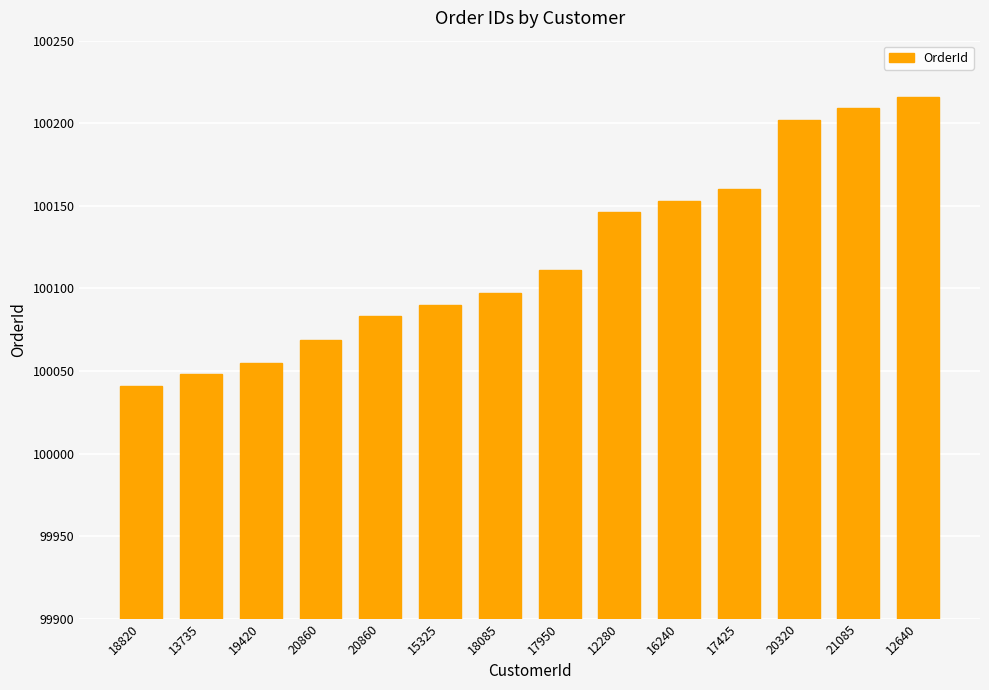

Does the chart contain stacked bars?

No